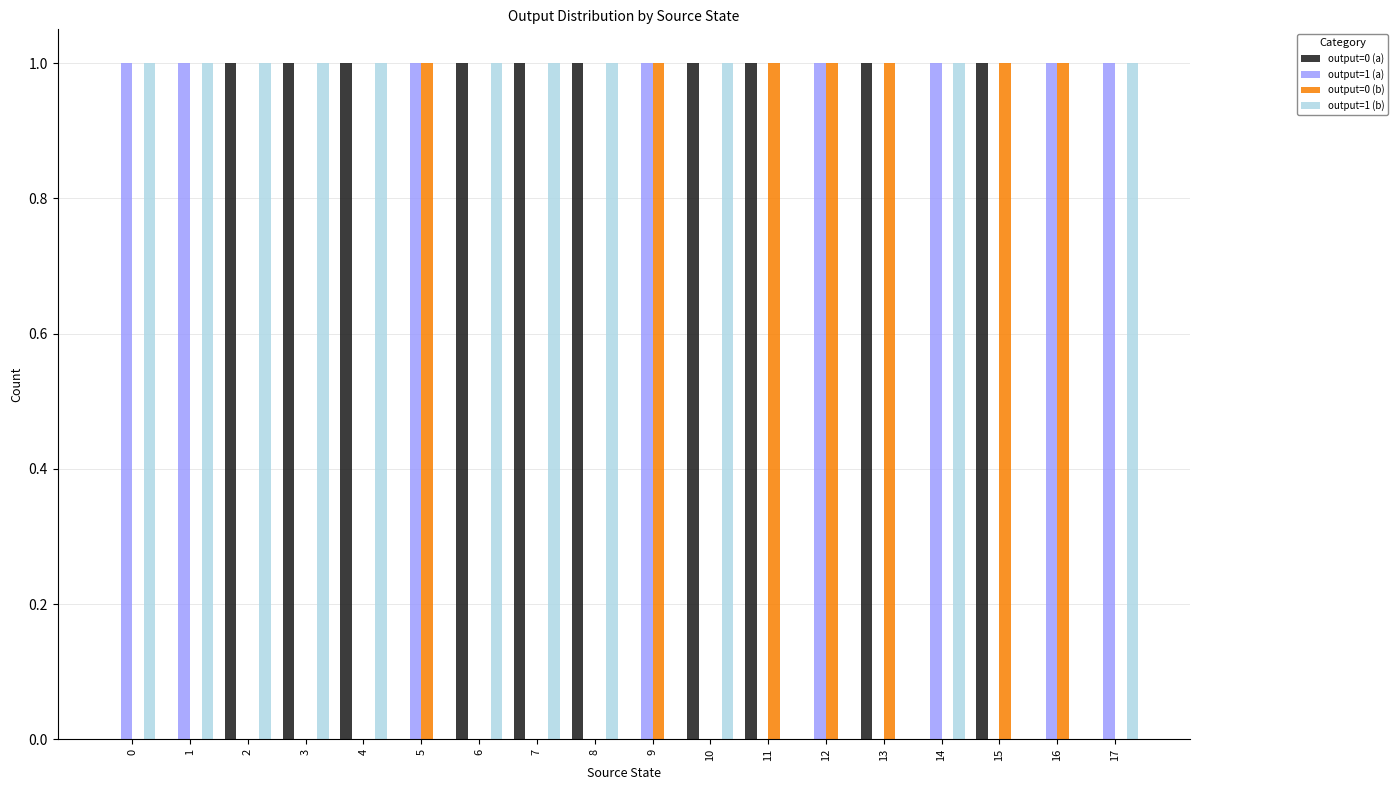

The output=1 (b) series shows 1 at 17. True or false?

True